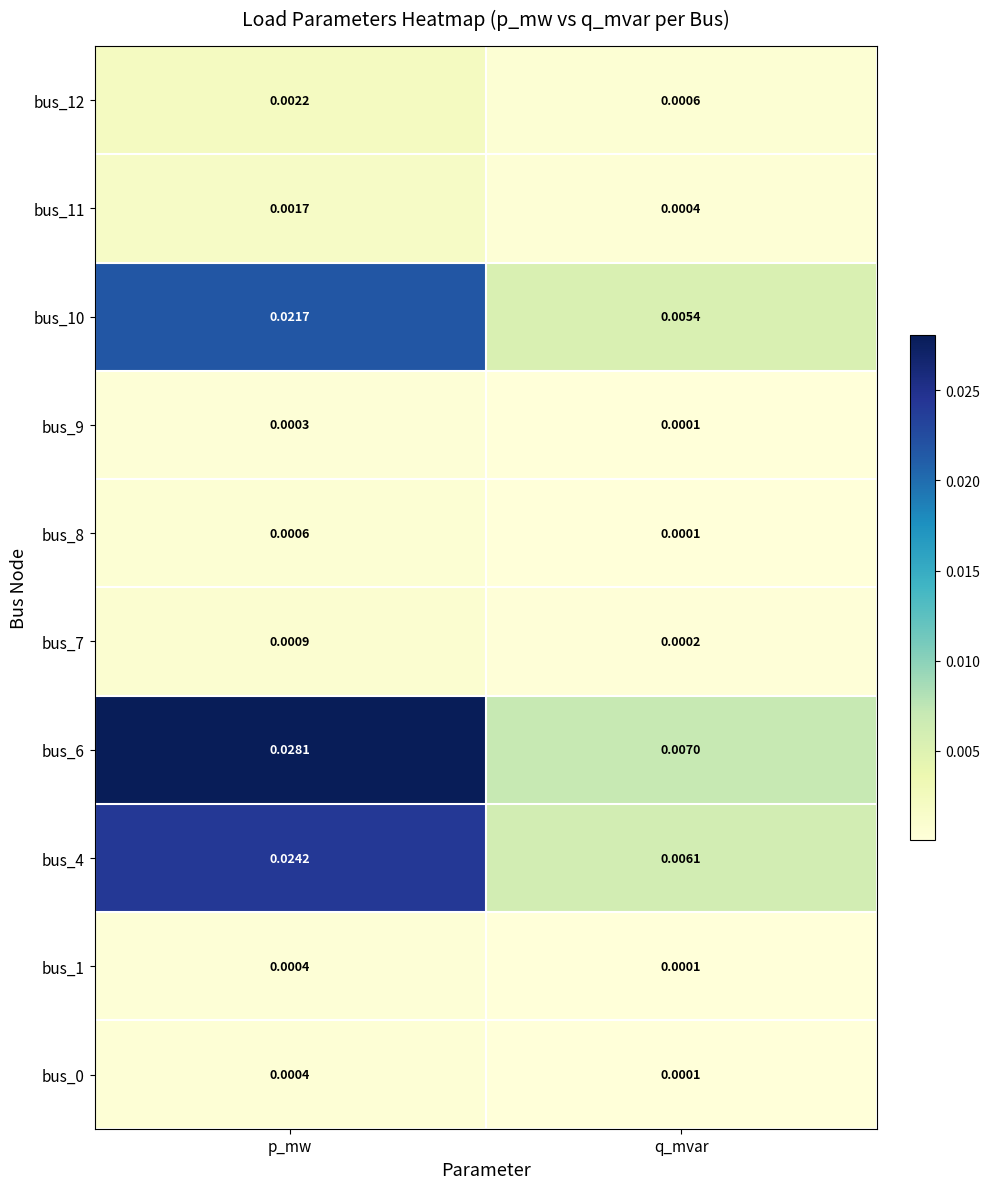

Is the value of bus_9 at q_mvar greater than the value of bus_7 at p_mw?

No